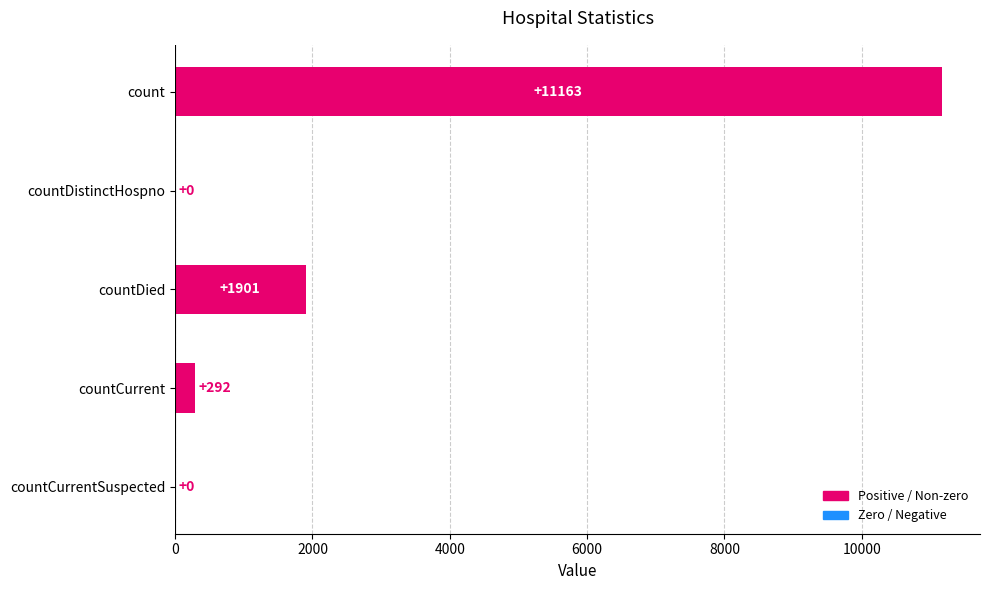

What is the sum of all values?

13356